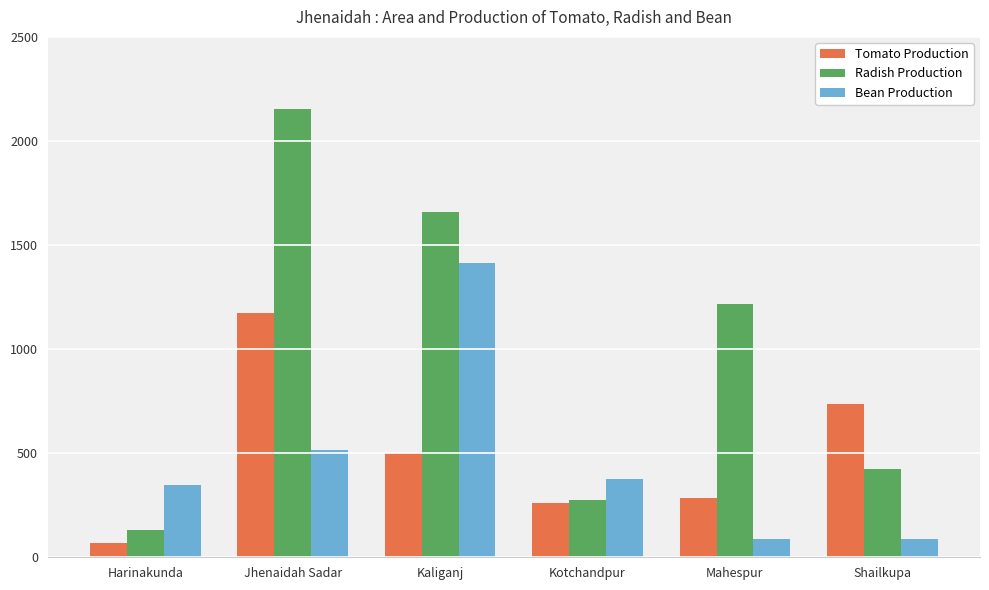

What is the sum of the Radish Production values at Shailkupa and Kotchandpur?

701